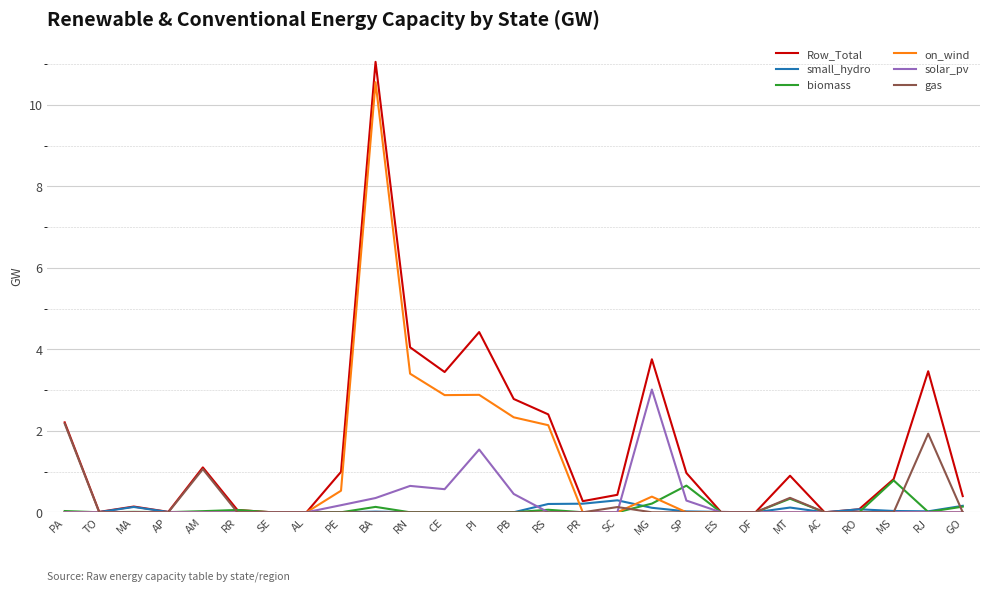

Which series has the widest spread of values?

Row_Total